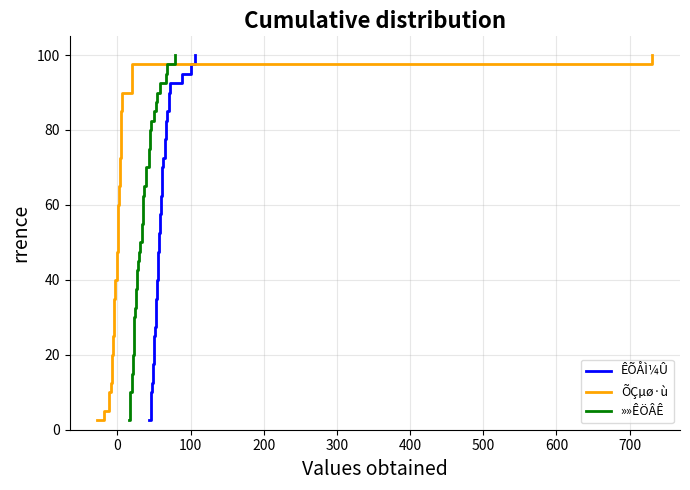

What is the maximum value for ÊÕÅÌ¼Û?

100.0